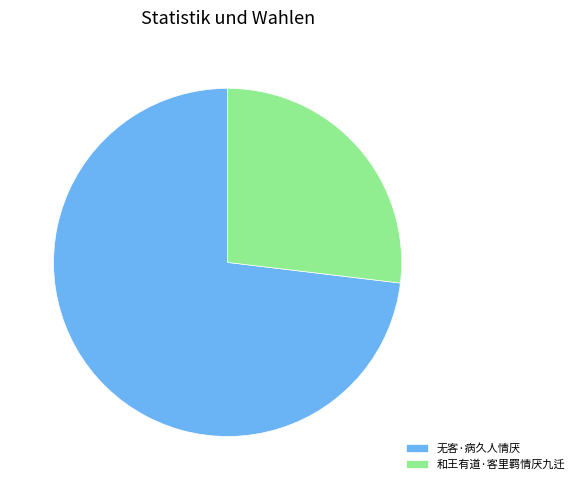

True or false: 无客·病久人情厌 accounts for 73% of the total.

True